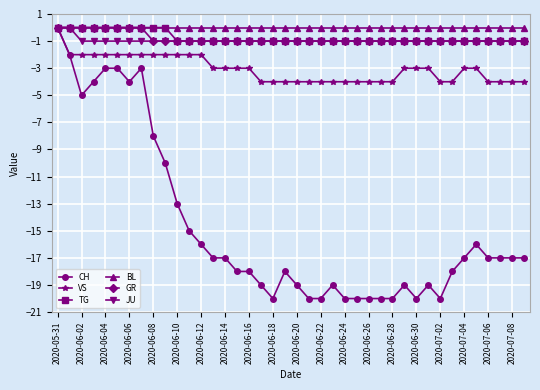

How many negative values does the CH series have?

39